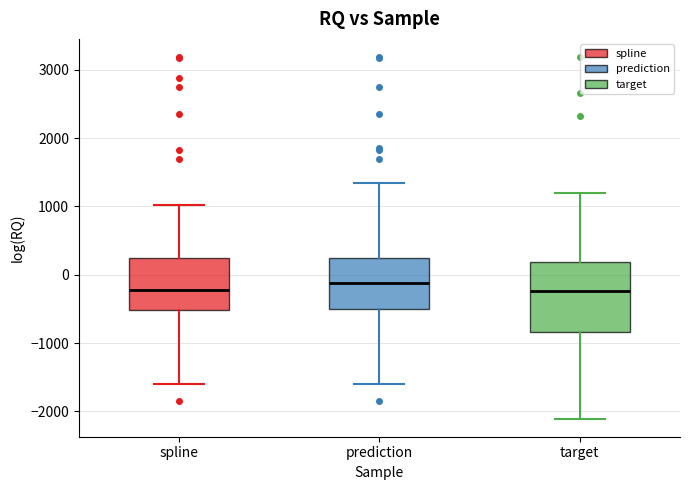

Which box is the tallest, from its lower edge to its upper edge?

target